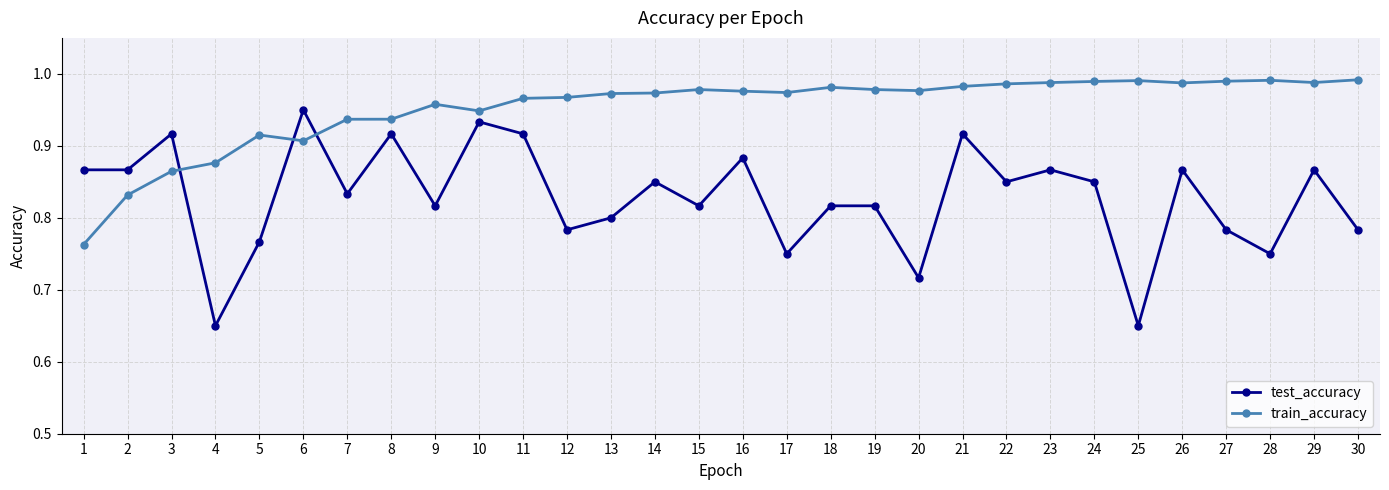

Rank the series at 22 from highest to lowest value.

train_accuracy, test_accuracy